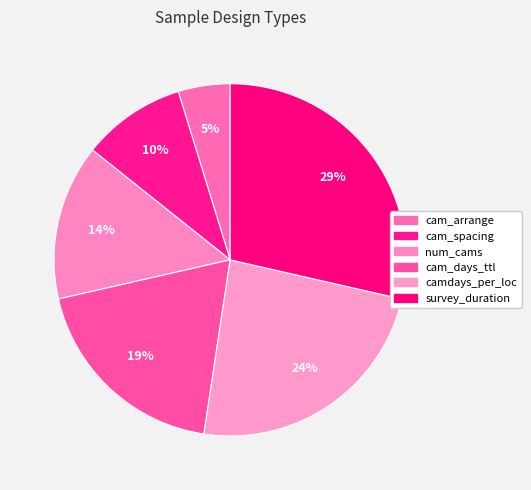

Is there a majority slice in this chart?

No